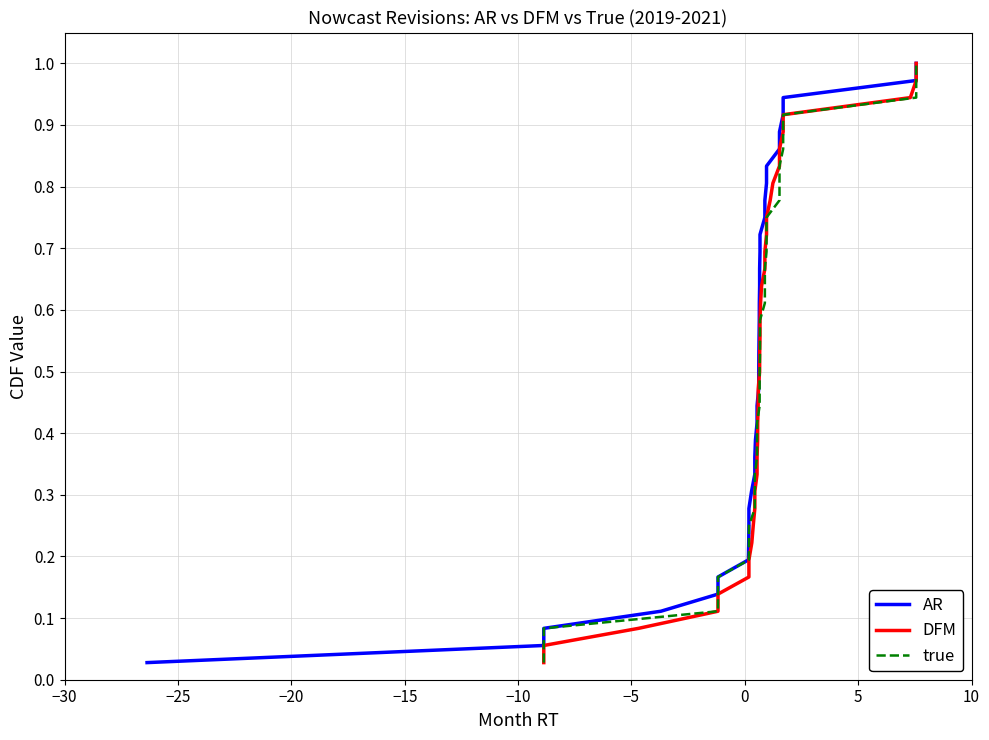

The value of DFM at 35 is 0.3. True or false?

False